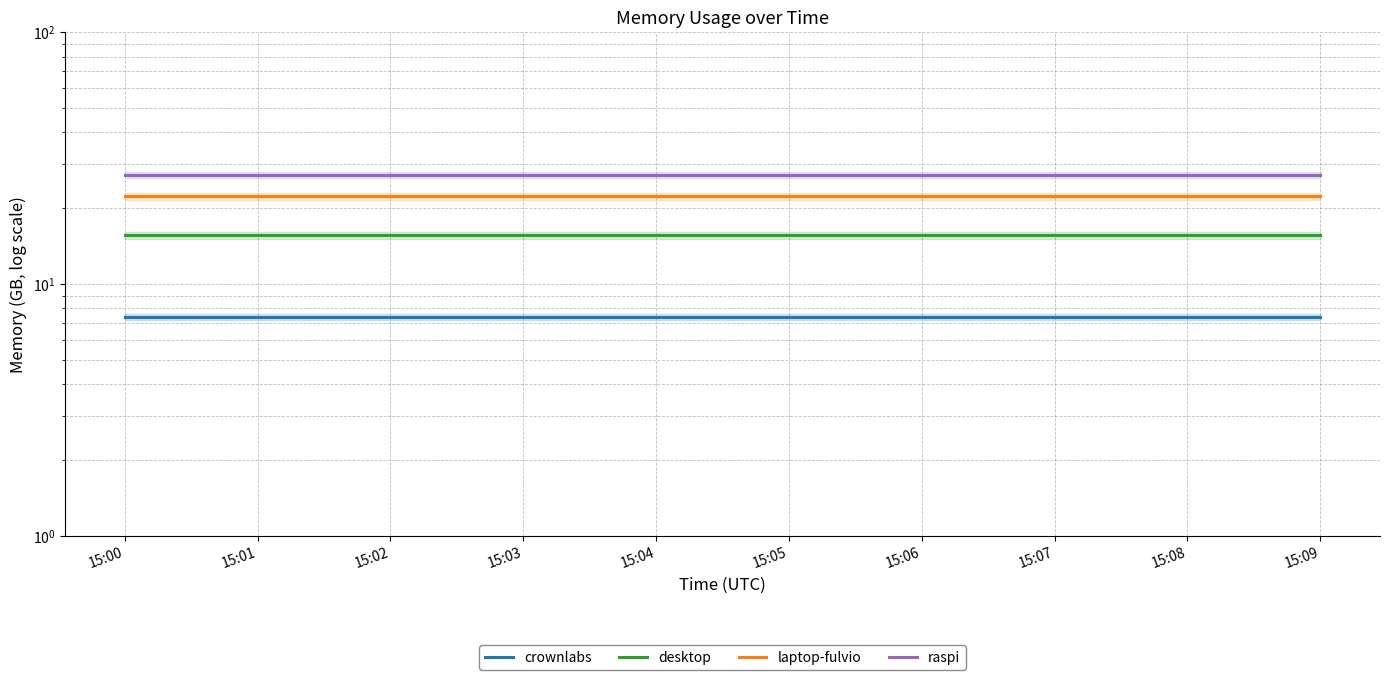

Rank the series by their maximum value, from lowest to highest.

crownlabs, desktop, laptop-fulvio, raspi